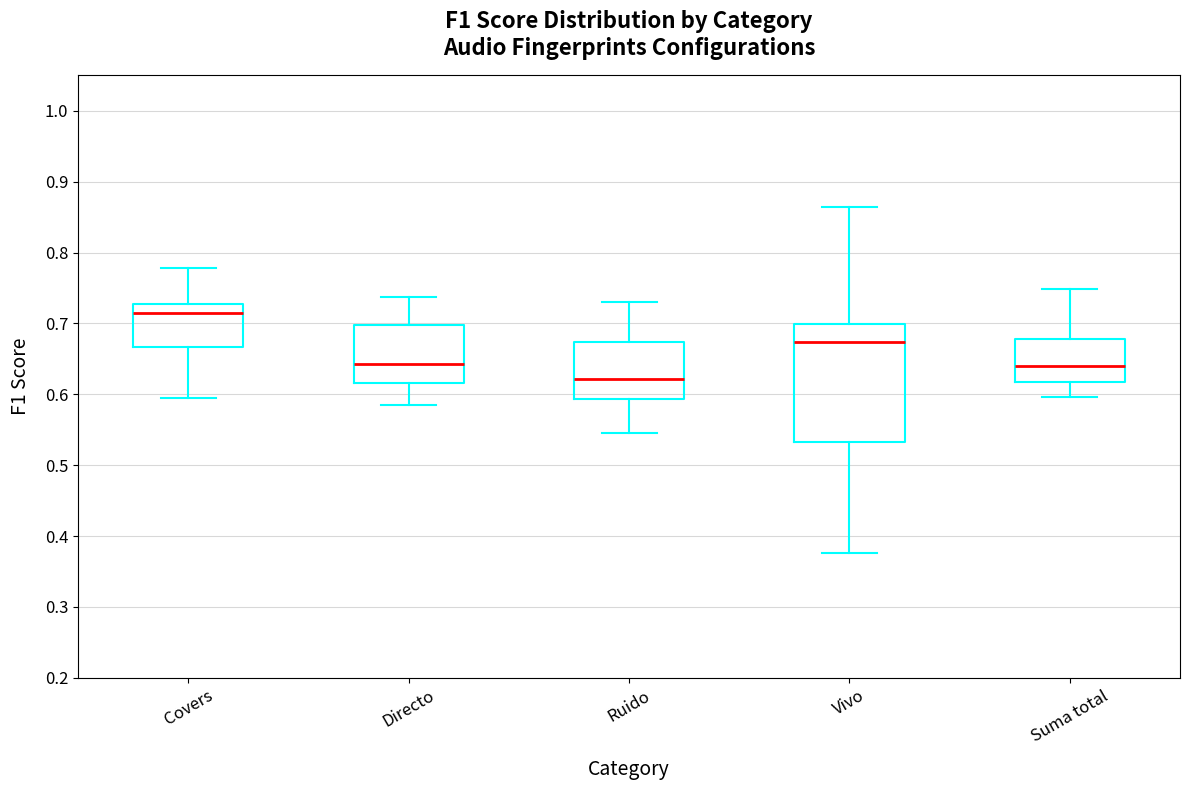

Reading left to right, transcribe this box plot: for each box, give where its median line is, the range the box spans, and where its two whiskers end, as read against the y-axis. The values are not printed on the chart, so give them approximately, as read against the axis.

Covers: median 0.71, box 0.67 to 0.73, whiskers 0.59 to 0.78
Directo: median 0.64, box 0.62 to 0.70, whiskers 0.59 to 0.74
Ruido: median 0.62, box 0.59 to 0.67, whiskers 0.55 to 0.73
Vivo: median 0.67, box 0.53 to 0.70, whiskers 0.38 to 0.86
Suma total: median 0.64, box 0.62 to 0.68, whiskers 0.60 to 0.75